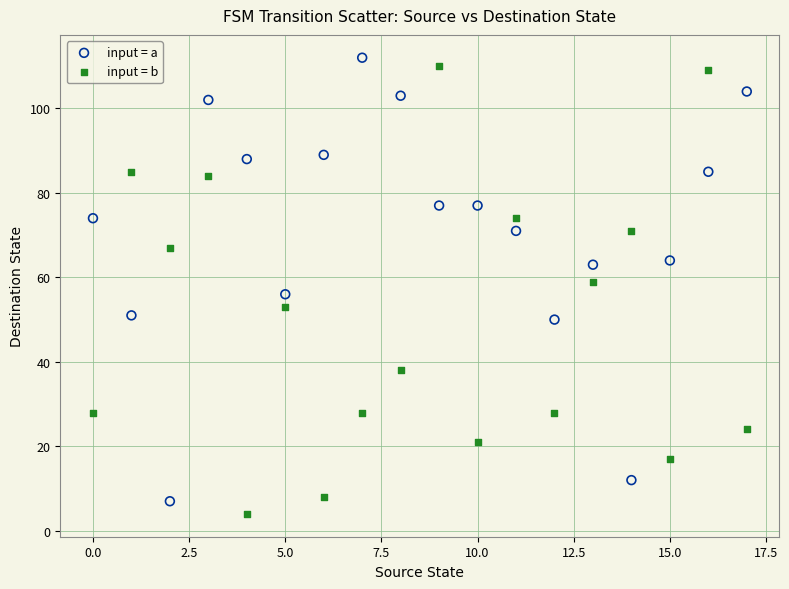

Which series contains the highest Y value?

input = a